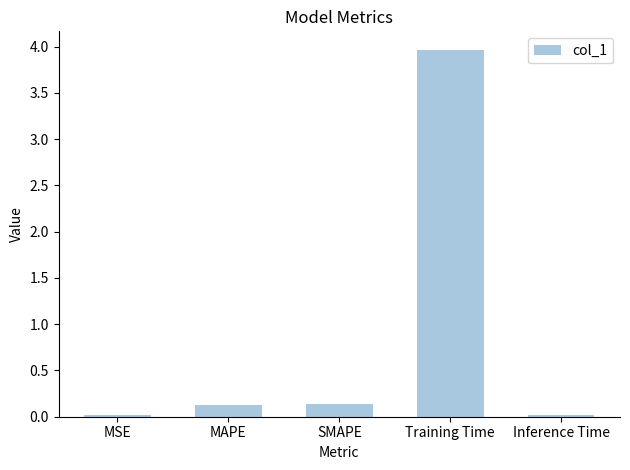

Which has a higher value, Inference Time or SMAPE?

SMAPE